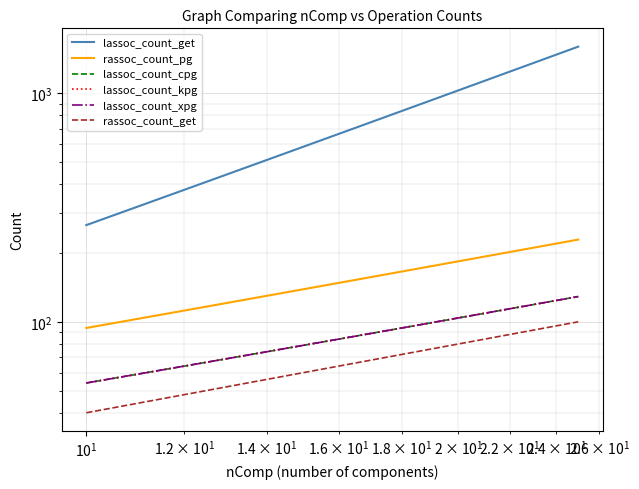

Which series has the largest total across all categories?

lassoc_count_get